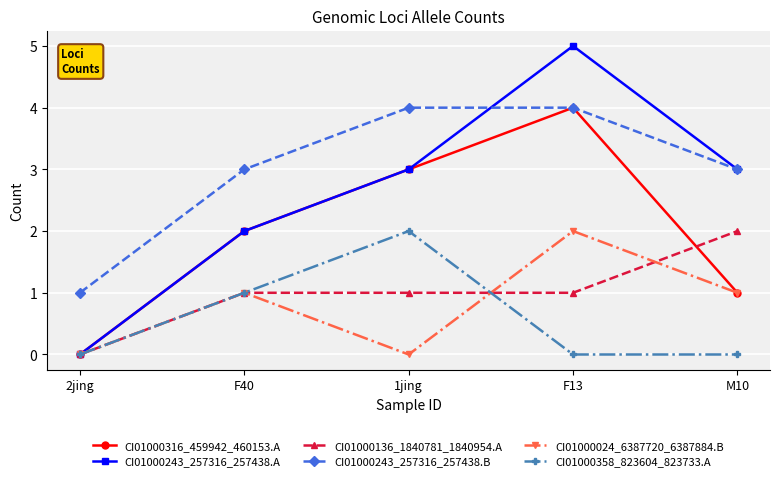

What is the label of the 2nd point from the left?

F40